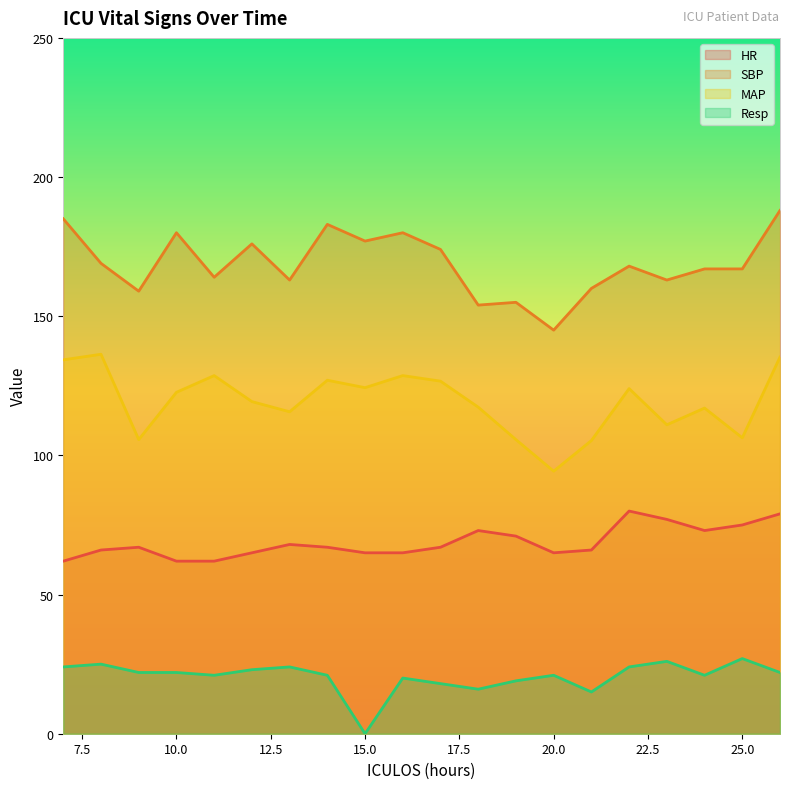

Count the number of data series in this chart.

4